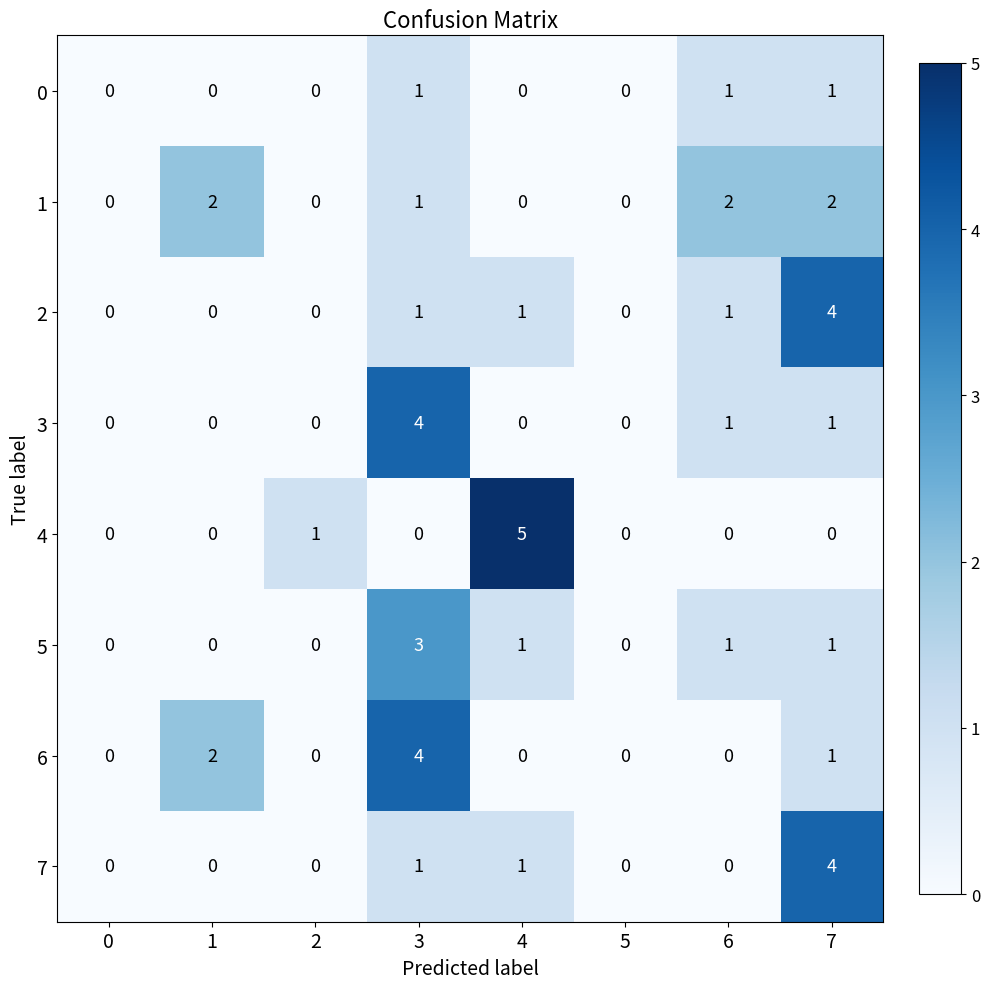

How many 2 values are between 0 and 1?

7